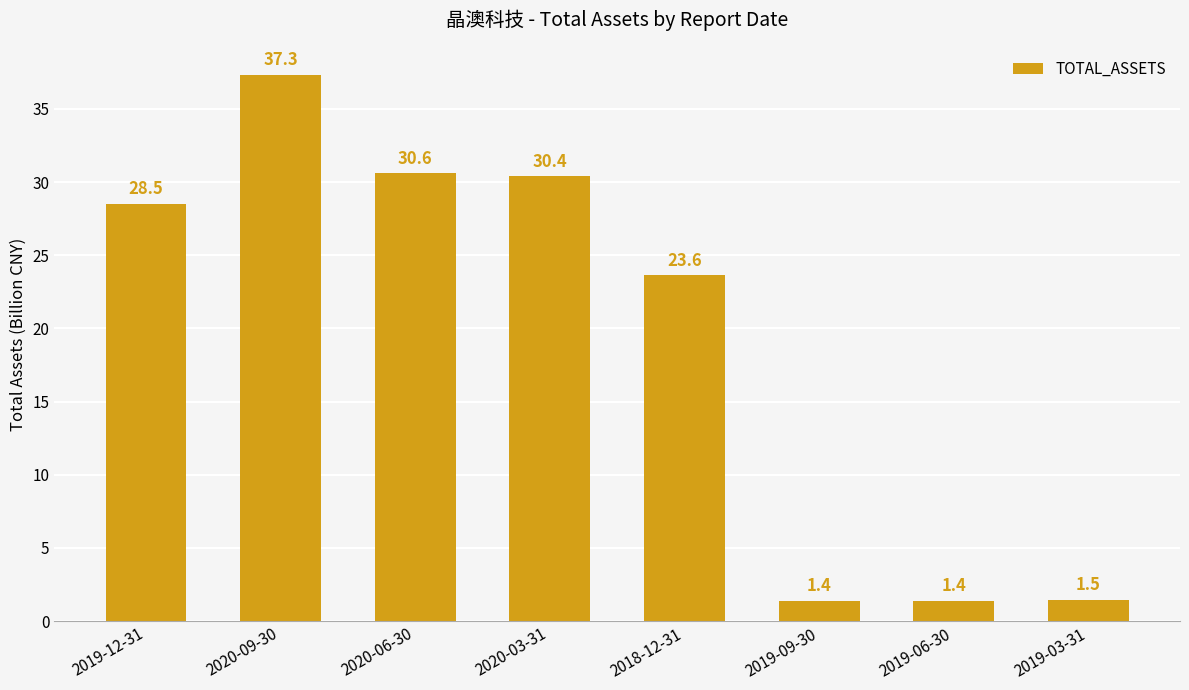

Does the chart contain stacked bars?

No